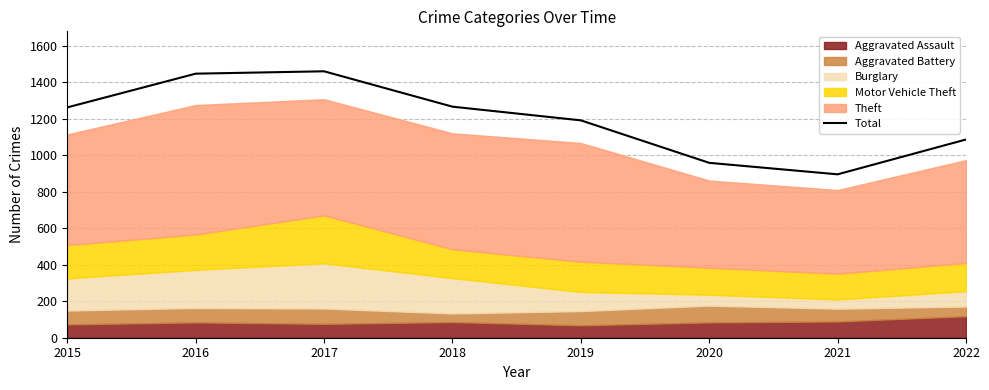

What is the ratio of the value at 2021 to the value at 2017?

0.6